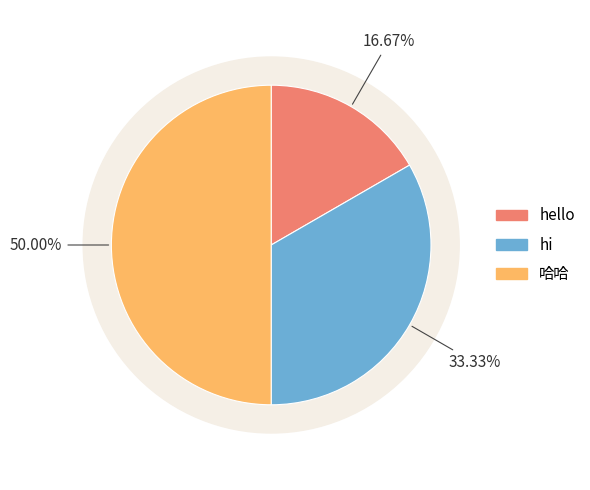

Is there any slice that represents more than half of the pie?

No